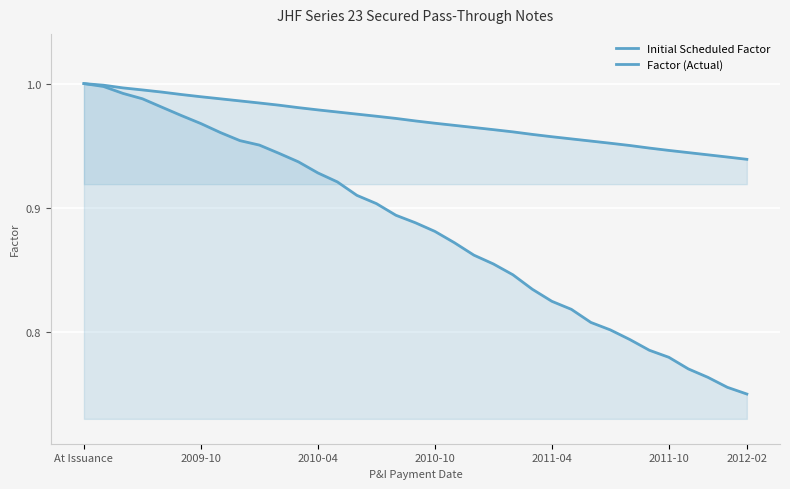

True or false: Initial Scheduled Factor and Factor (Actual) intersect in this chart.

False